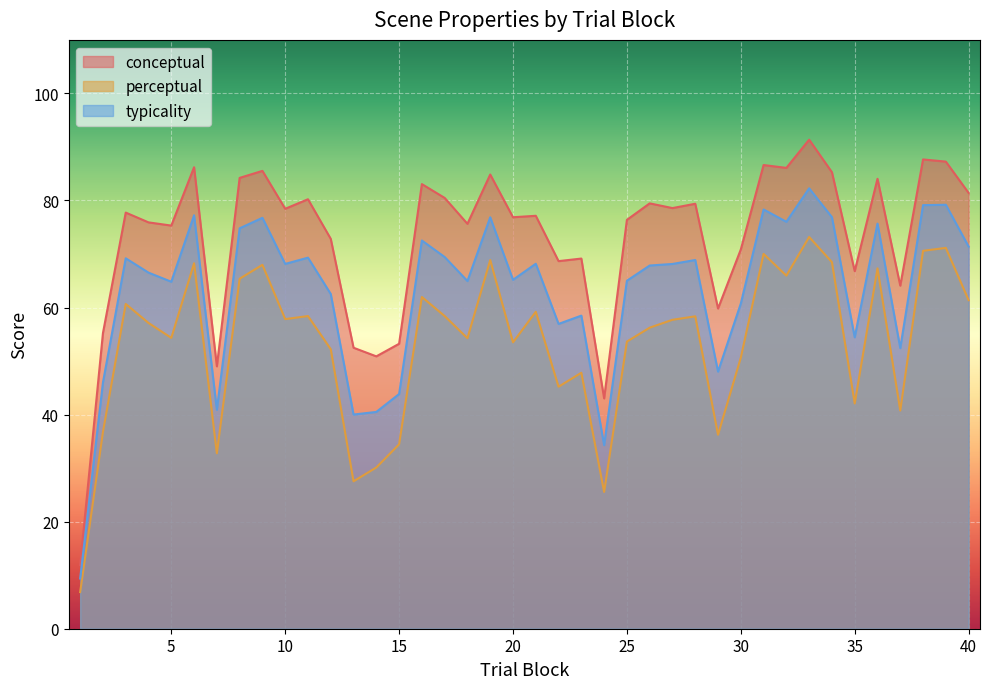

What are all the series names shown in the legend?

conceptual, perceptual, typicality